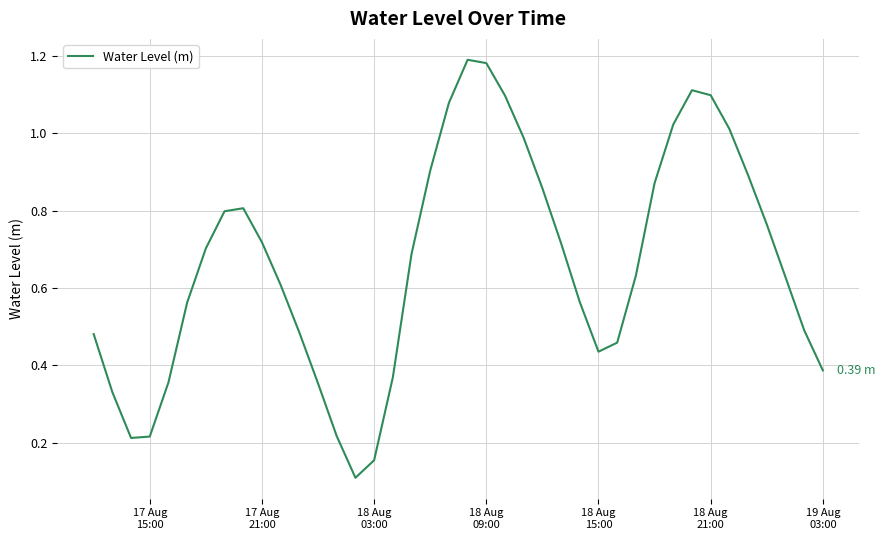

How many categories are shown in the chart?

40